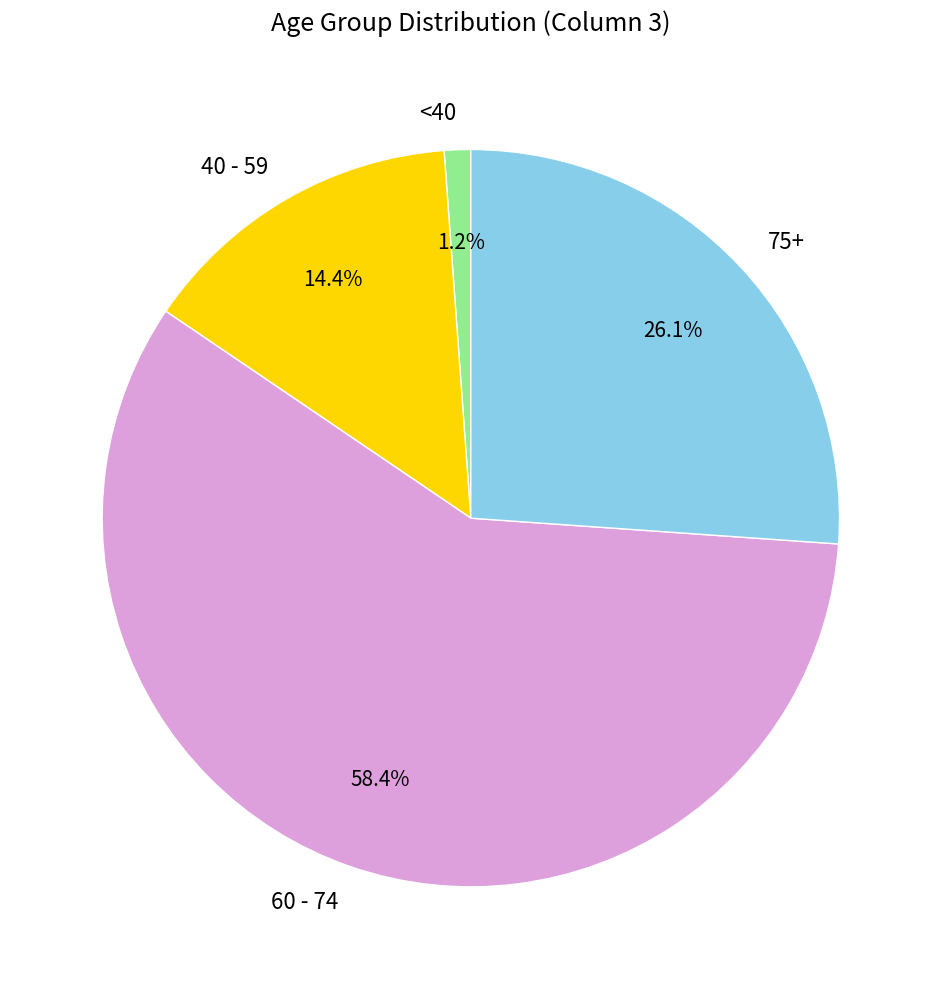

Rank the categories by value from lowest to highest.

<40, 40 - 59, 75+, 60 - 74